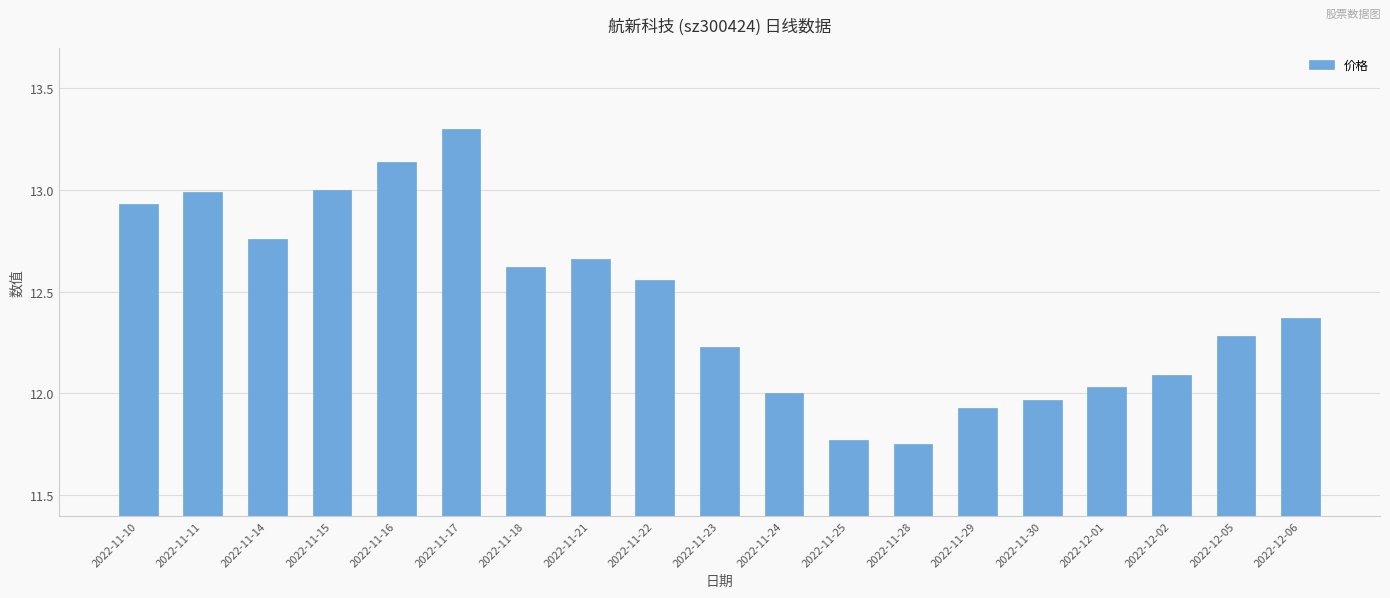

What is the sum of the values at 2022-11-17 and 2022-11-18?

25.9